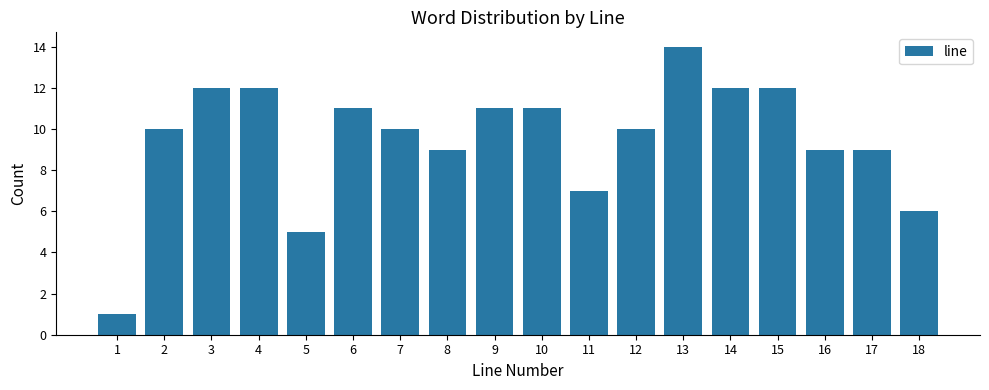

Reading left to right, extract all data points from this chart.

1=1	2=10	3=12	4=12	5=5	6=11	7=10	8=9	9=11	10=11	11=7	12=10	13=14	14=12	15=12	16=9	17=9	18=6